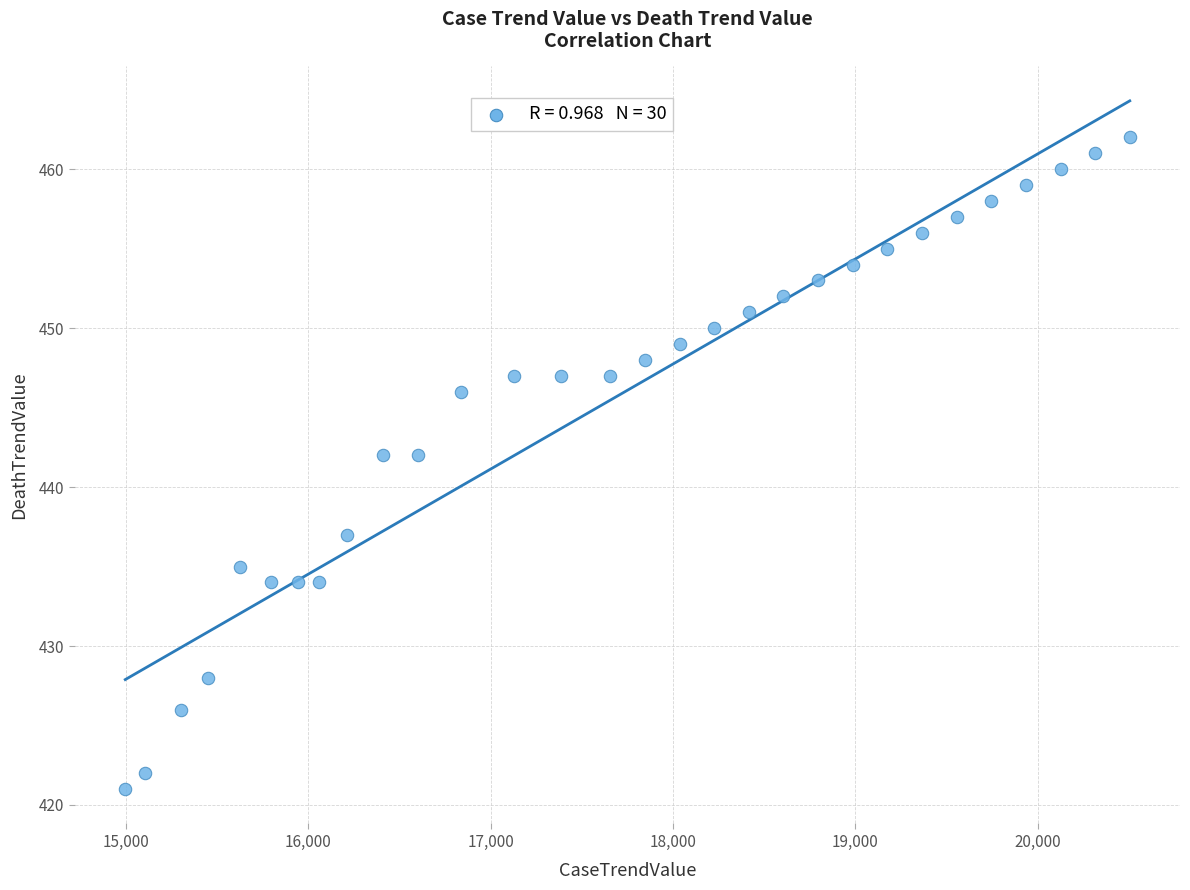

What is the range of Y values (max minus min)?

41